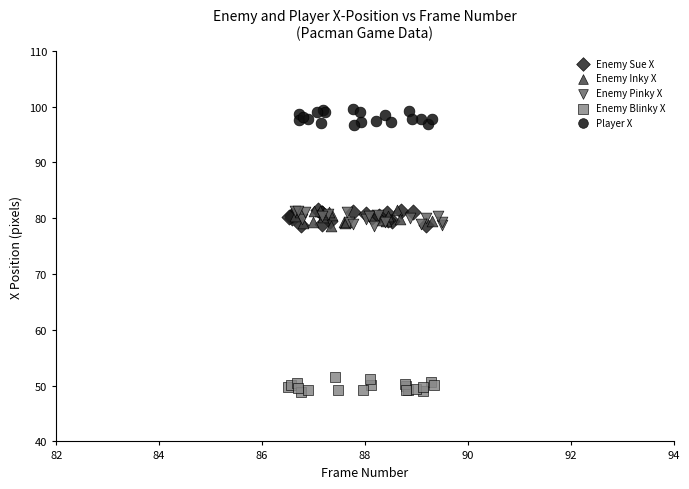

Which series contains the lowest Y value?

Enemy Blinky X